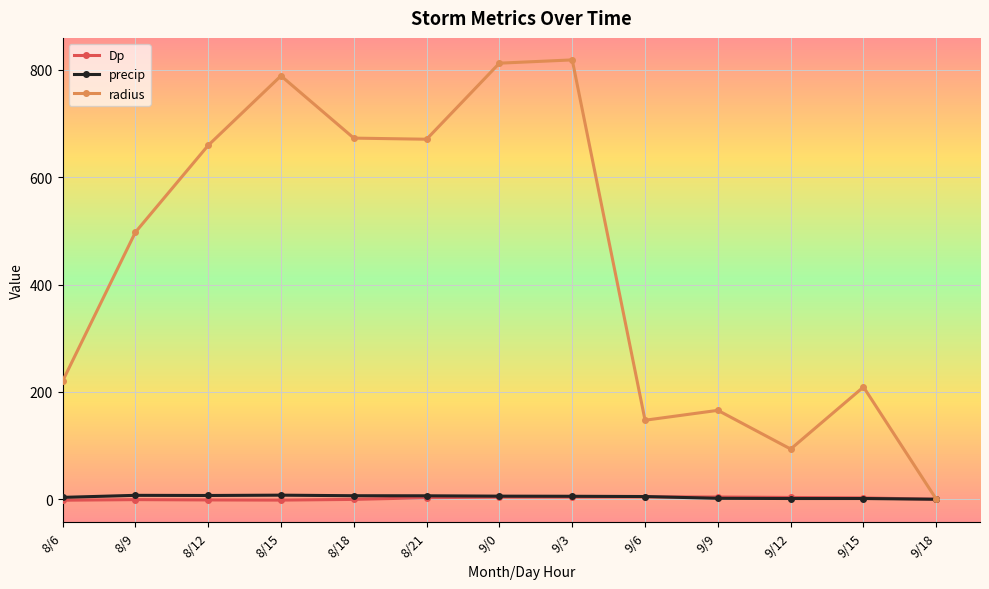

What is the sum of all radius values?

5757.2